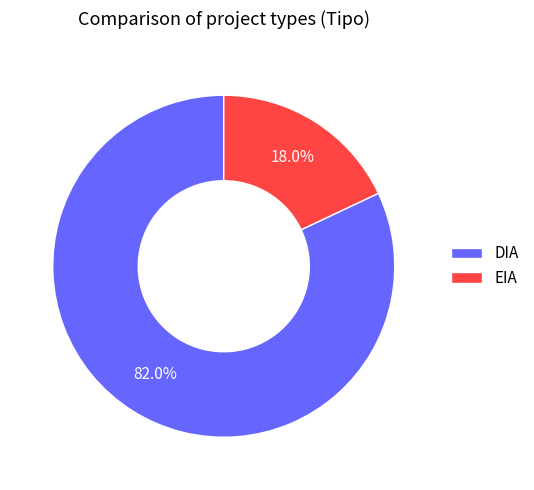

What percentage do EIA and DIA together represent?

100.0%